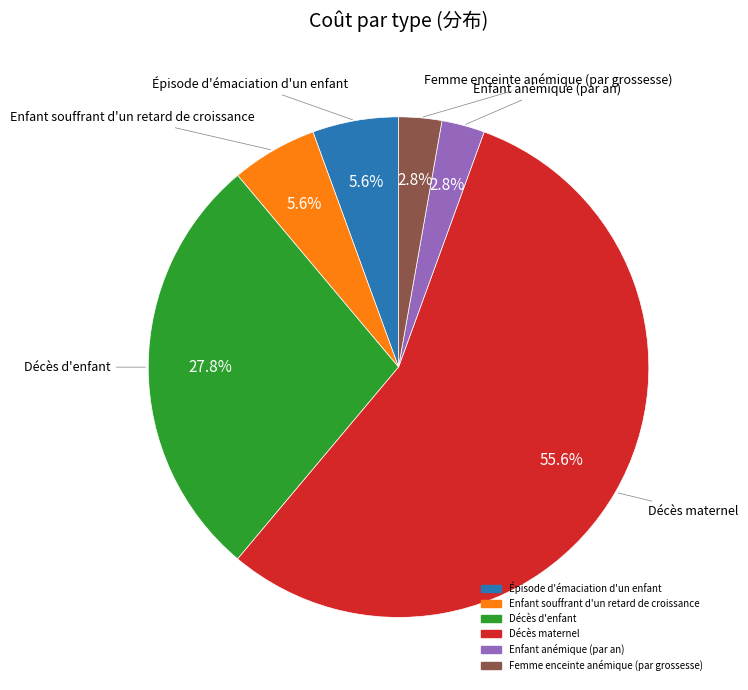

Is it true that Épisode d'émaciation d'un enfant is 15% of the pie?

False